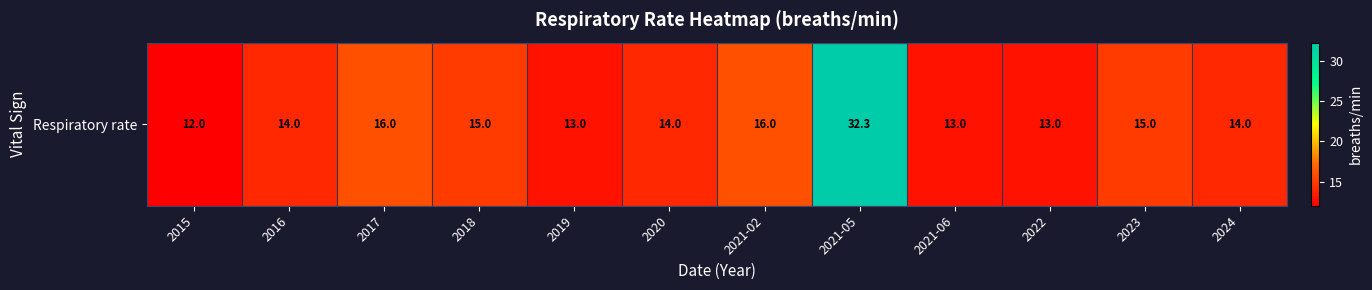

Where does the data first go above 14?

2017